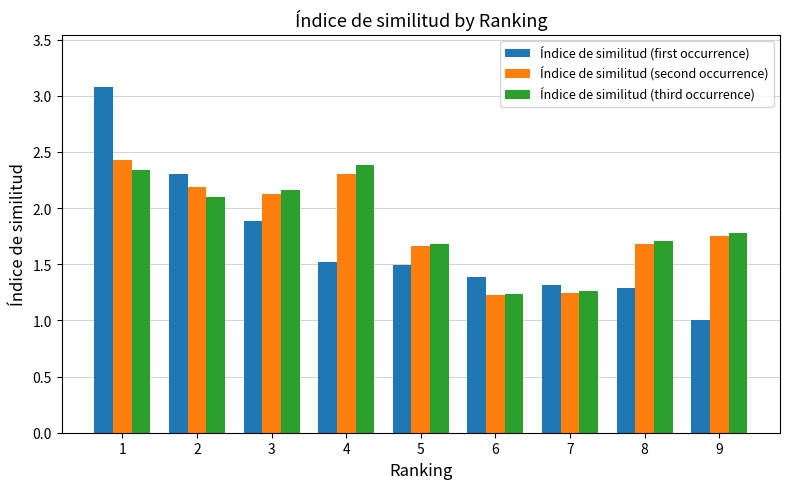

Does the chart contain stacked bars?

No